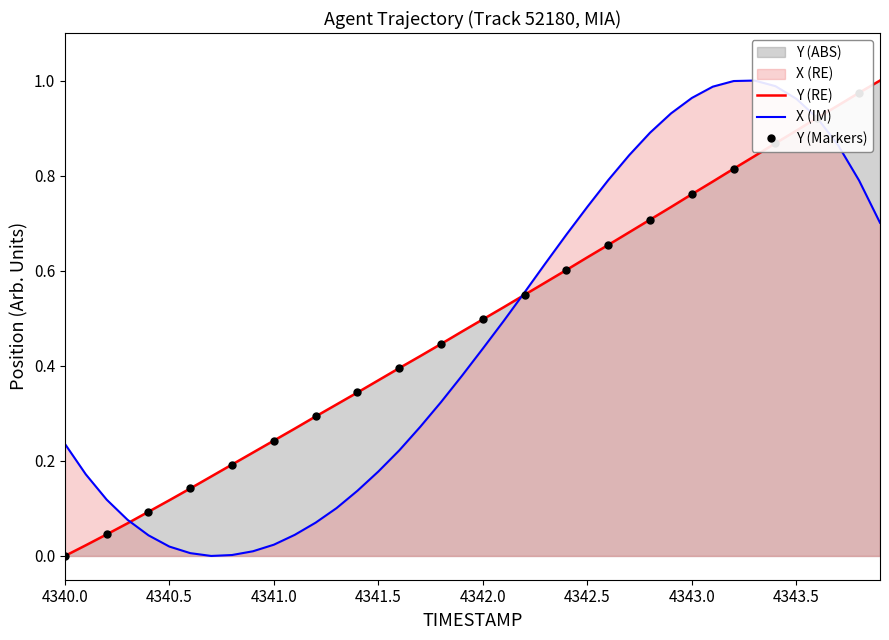

Which series has the widest spread of values?

Y